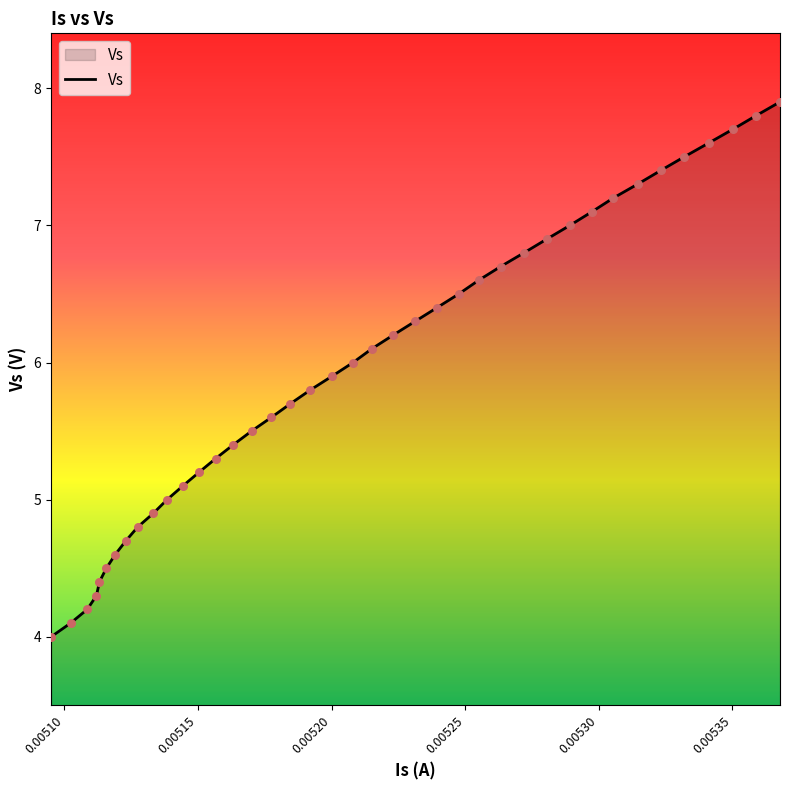

What is the minimum value shown in the chart?

4.0